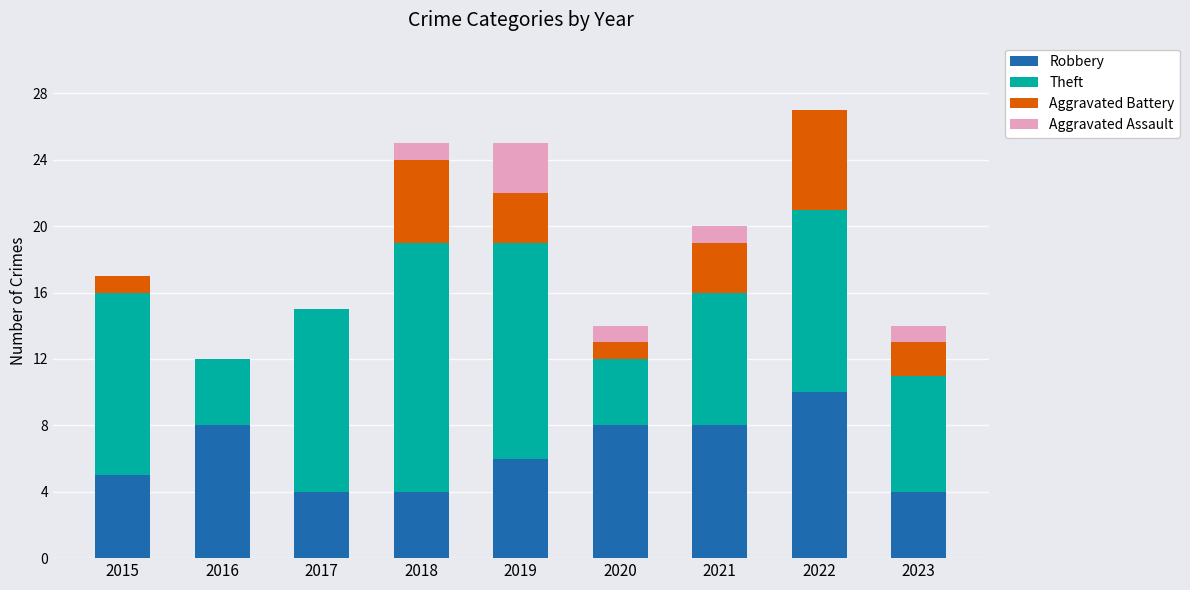

True or false: Robbery has a value of 10 at 2022.

True